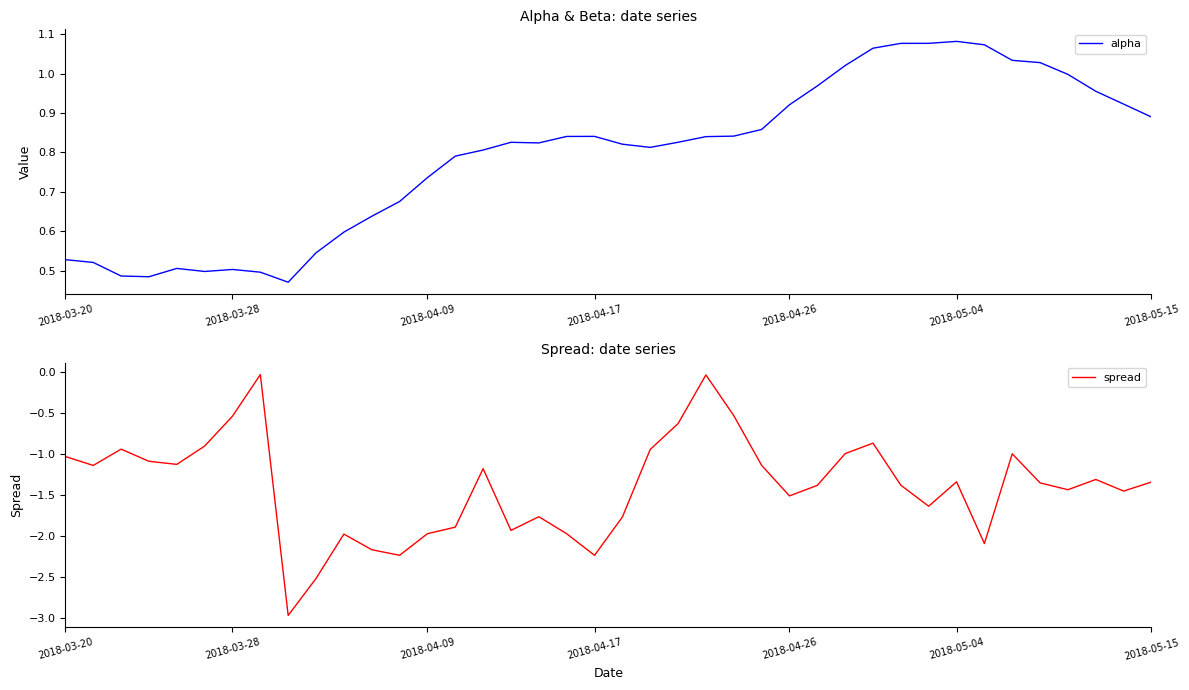

What is the greatest value displayed?

1.1